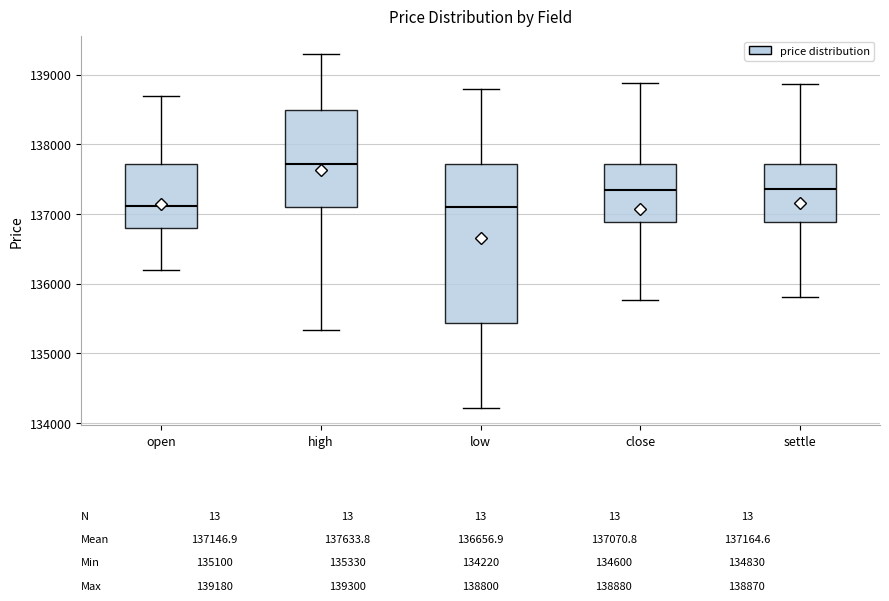

Which box is the tallest, from its lower edge to its upper edge?

low